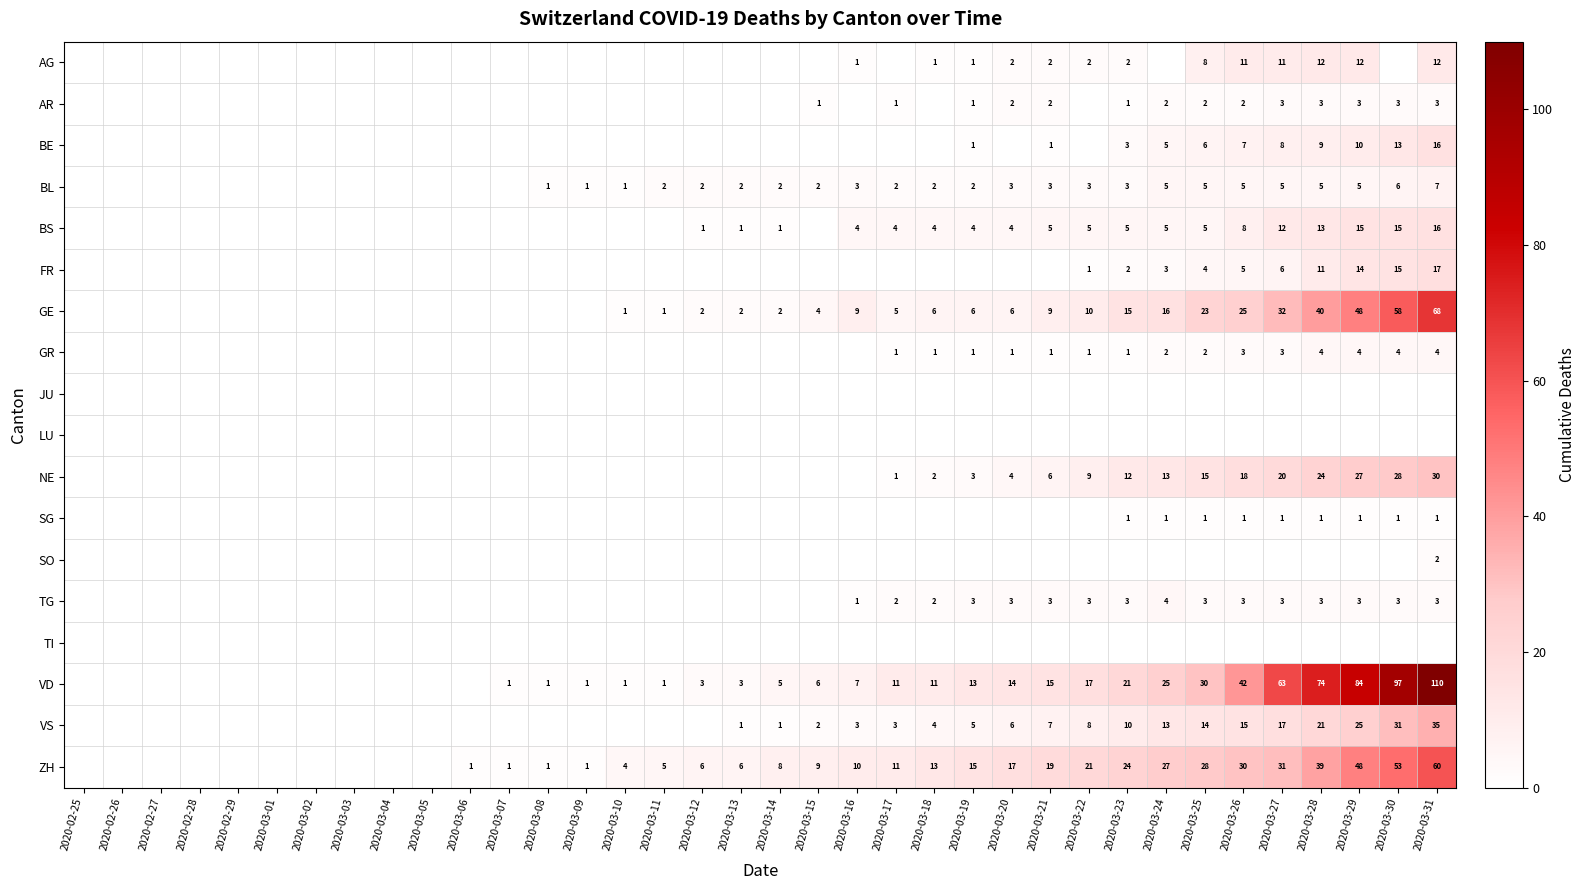

Is the value of VS at 2020-03-18 greater than the value of BS at 2020-03-31?

No